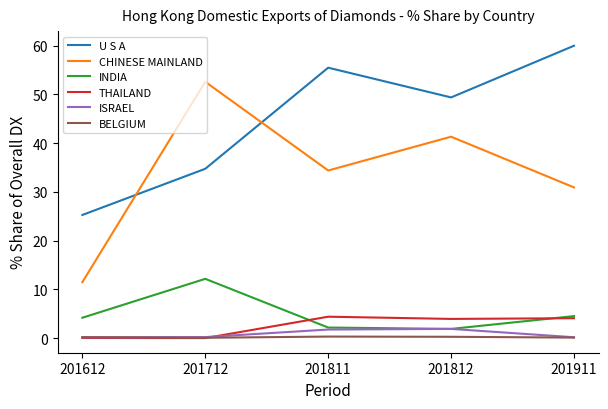

Is the value of BELGIUM at 201612 greater than the value of THAILAND at 201811?

No